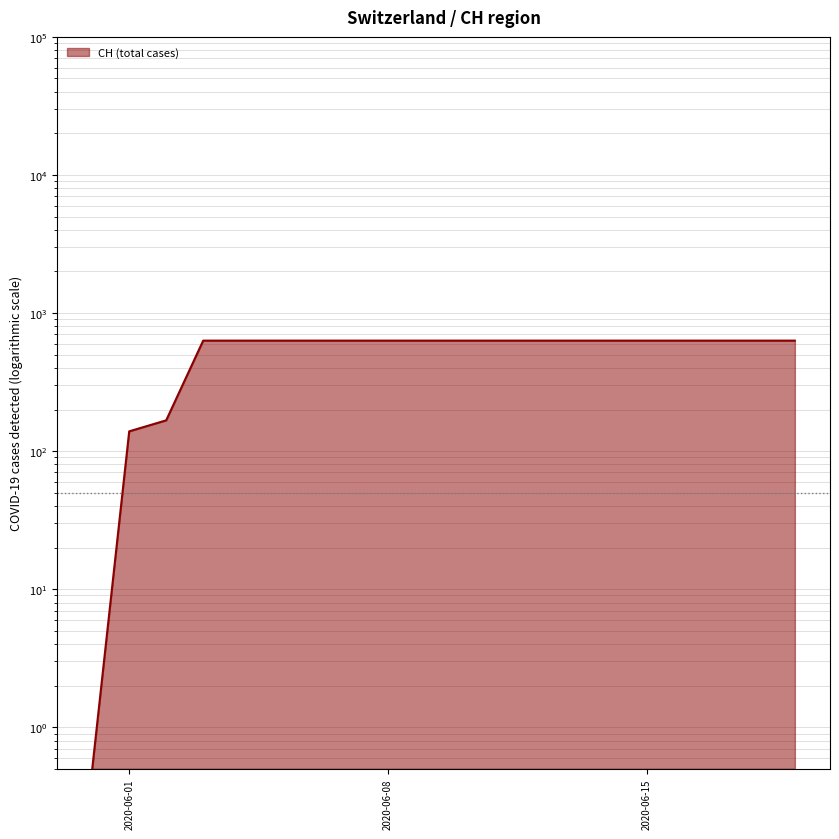

What is the minimum value shown in the chart?

0.5